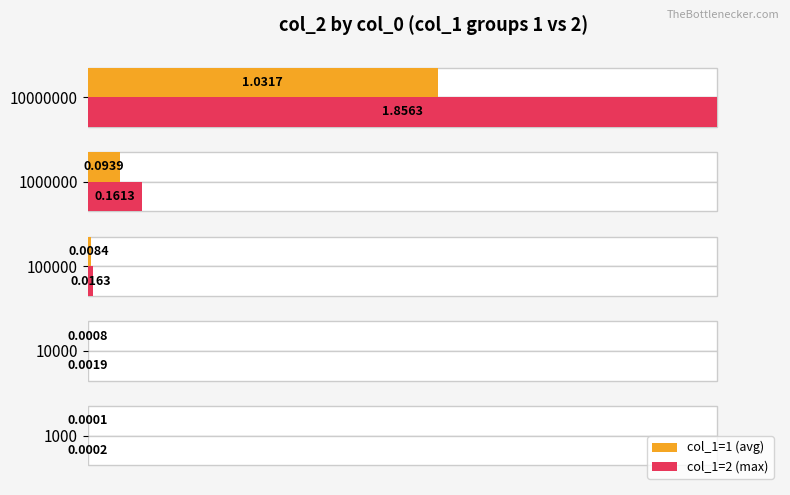

At how many categories does at least one series exceed 86?

1